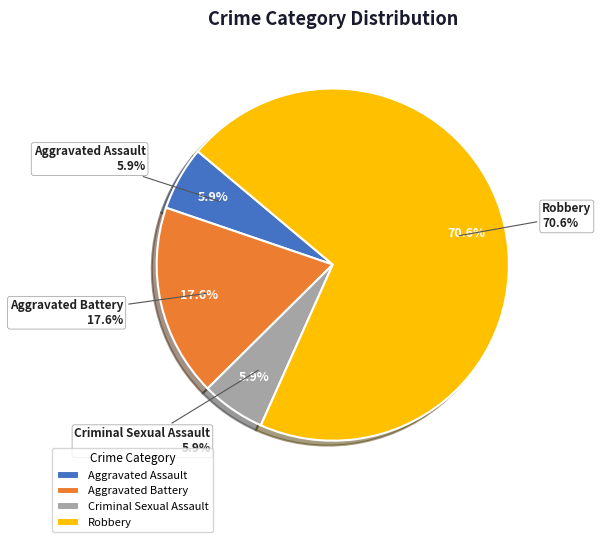

Combined, do Criminal Sexual Assault and Aggravated Assault account for over 50%?

No